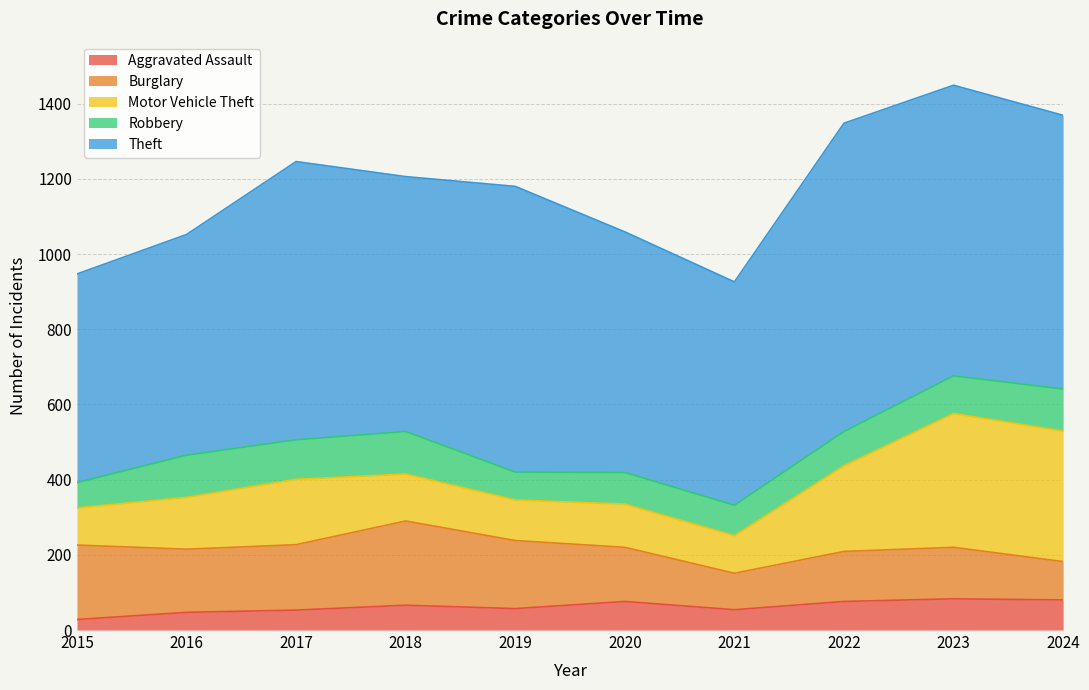

What is the value of the Motor Vehicle Theft point at the 3rd from the left?

174